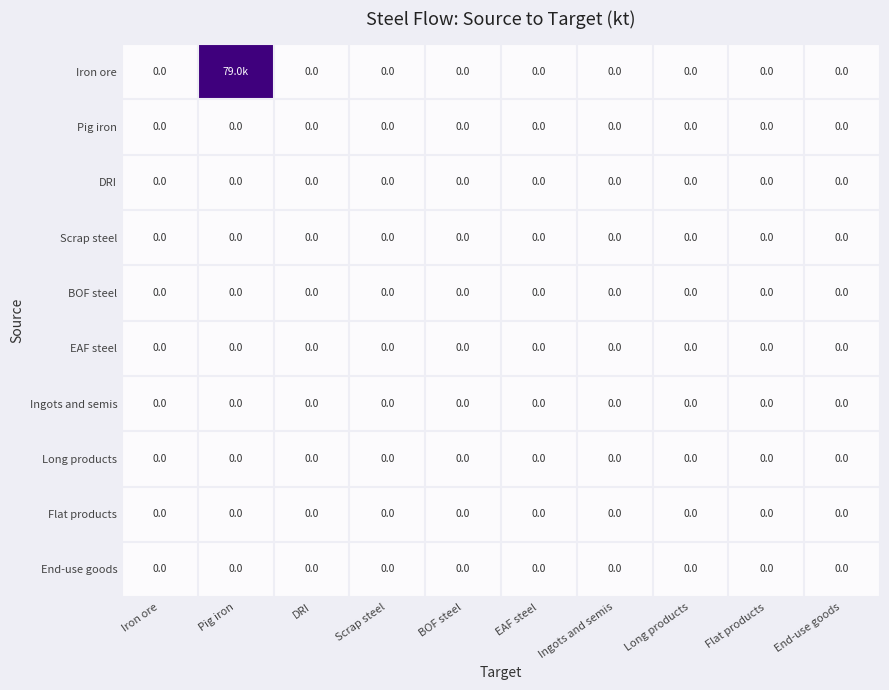

Rank the series at End-use goods from lowest to highest value.

Iron ore, Pig iron, DRI, Scrap steel, BOF steel, EAF steel, Ingots and semis, Long products, Flat products, End-use goods